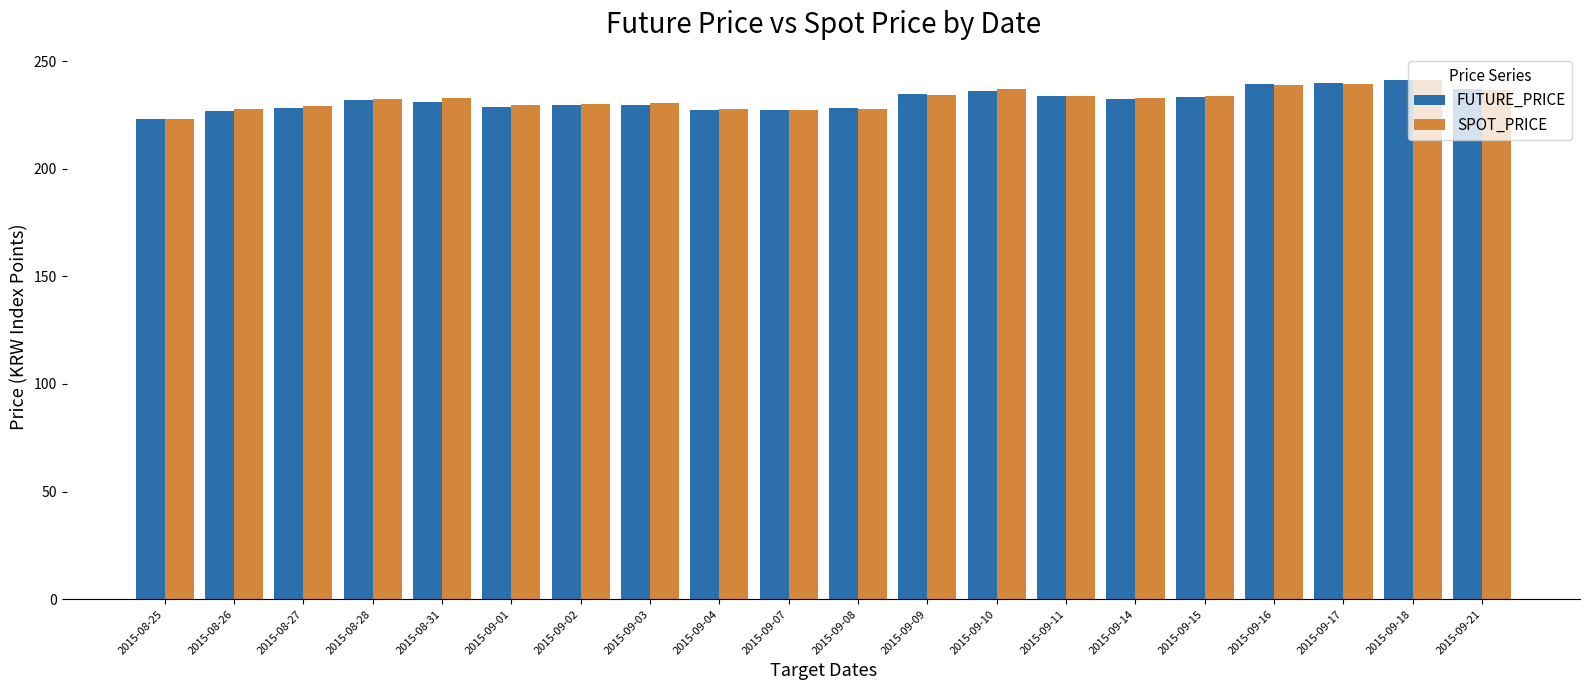

Is the value of FUTURE_PRICE at 2015-09-16 greater than the value of SPOT_PRICE at 2015-09-02?

Yes